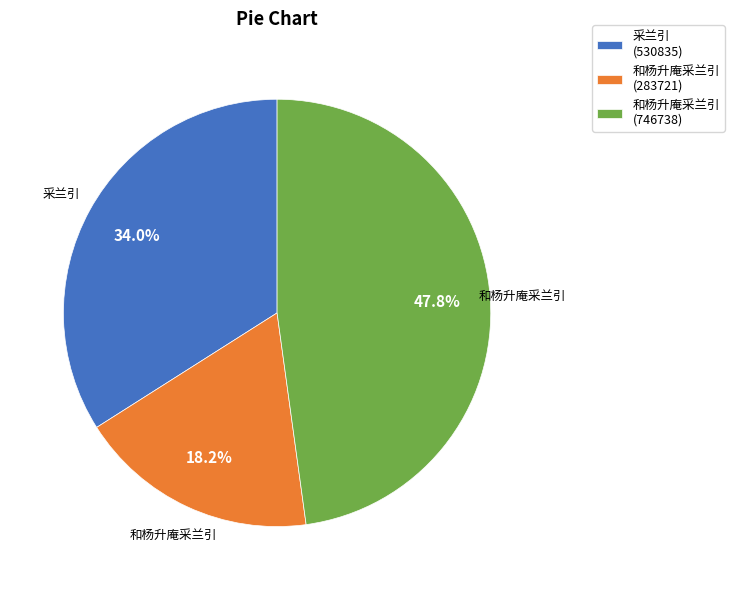

Count the number of slices in the pie.

3